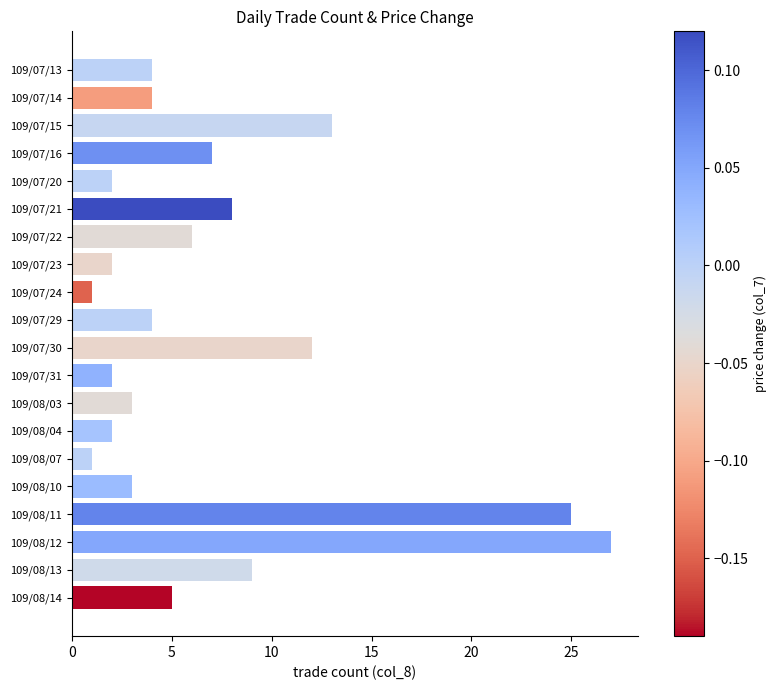

Reading bottom to top, what are all the values shown in this chart?

5	9	27	25	3	1	2	3	2	12	4	1	2	6	8	2	7	13	4	4